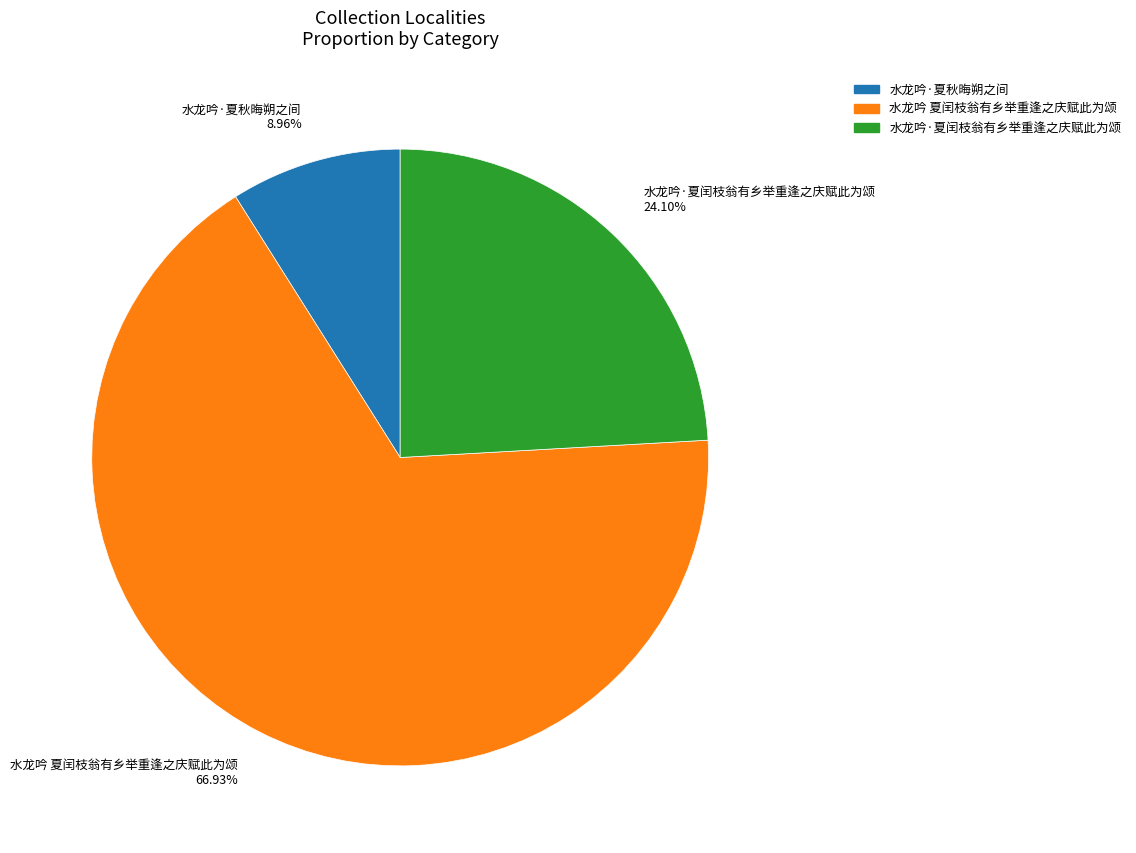

True or false: 水龙吟 夏闰枝翁有乡举重逢之庆赋此为颂 accounts for 79% of the total.

False